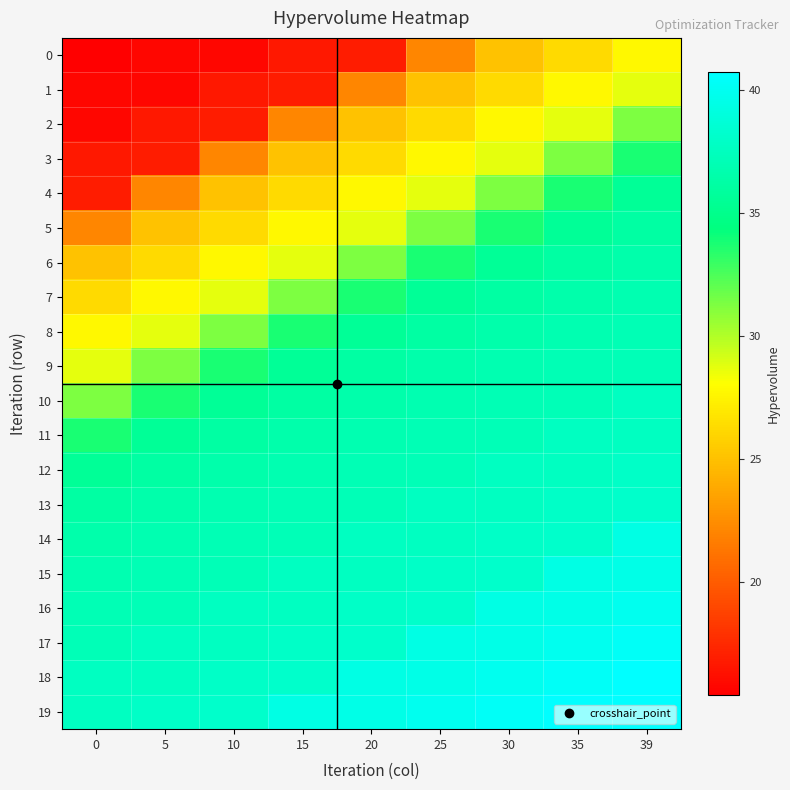

At which category is the sum across all series the highest?

39